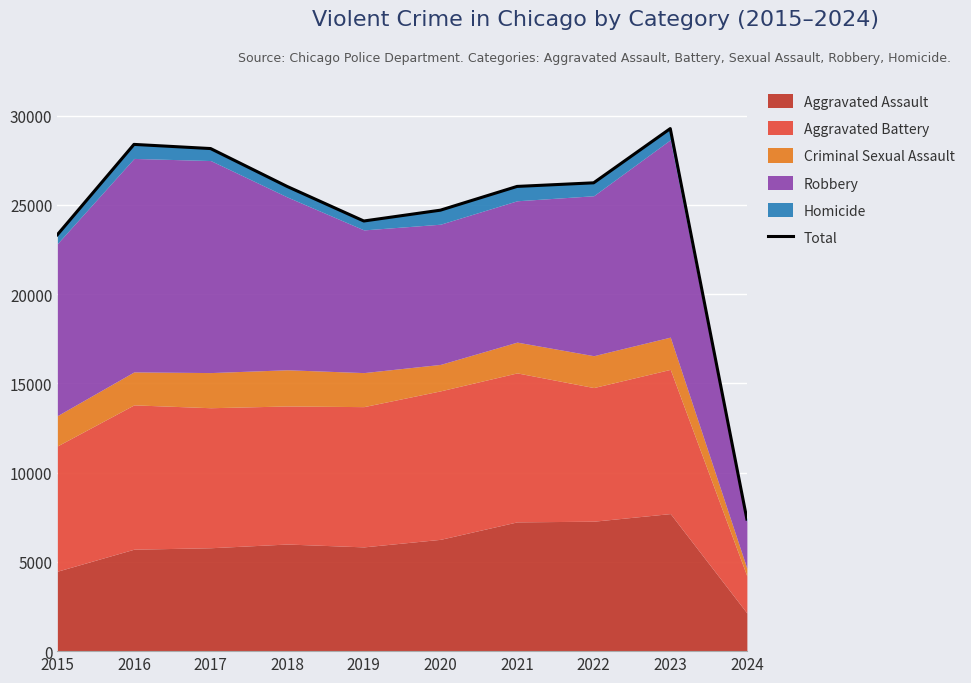

What is the sum of all values?

243675